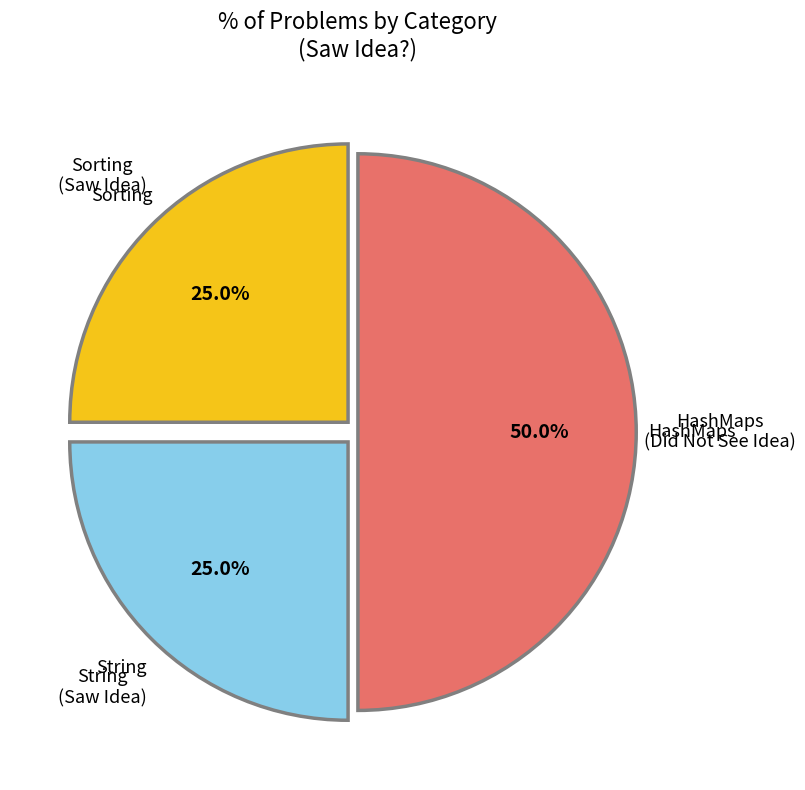

What is the largest slice in the pie chart?

HashMaps